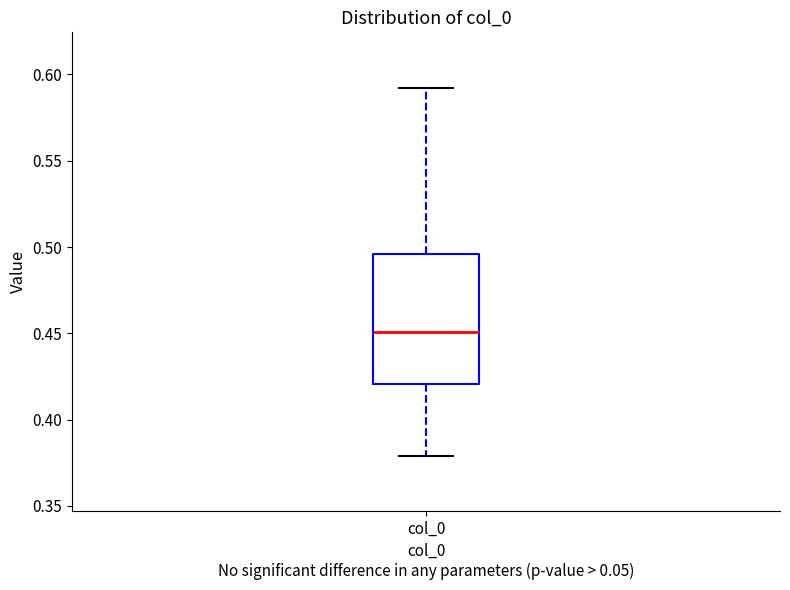

Where does the median line of the box for col_0 sit on the y-axis? The values are not printed on the chart, so give them approximately, as read against the axis.

0.450